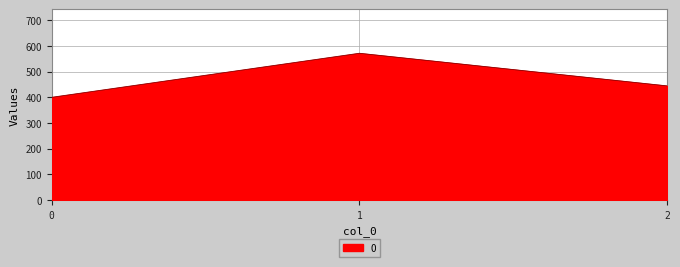

Rank the categories by value from lowest to highest.

0, 2, 1